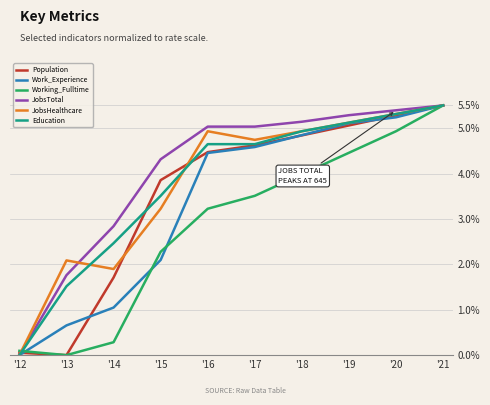

At which category does the chart reach its peak across all series?

'21